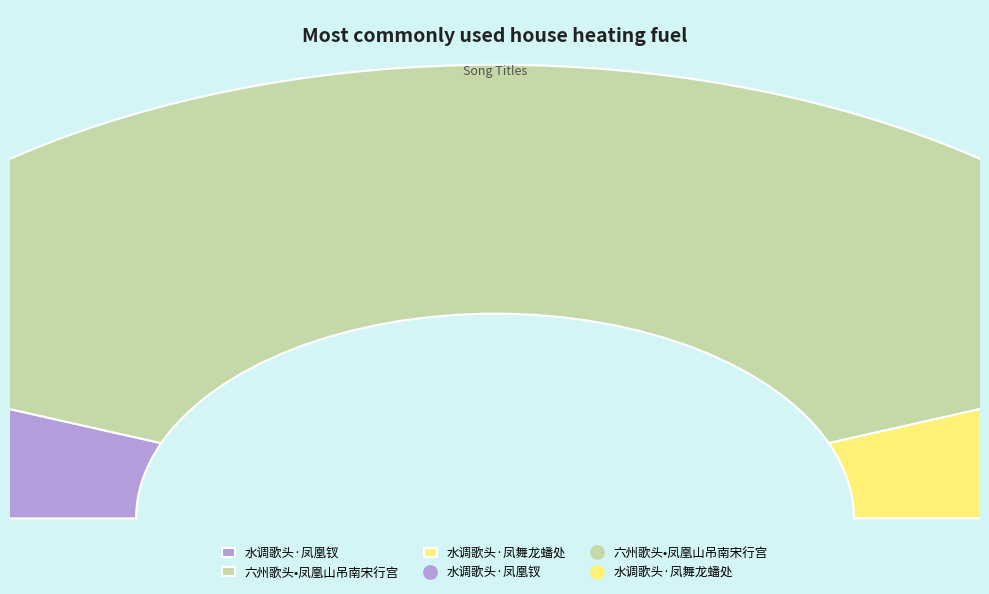

True or false: 六州歌头•凤凰山吊南宋行宫 accounts for 84% of the total.

False